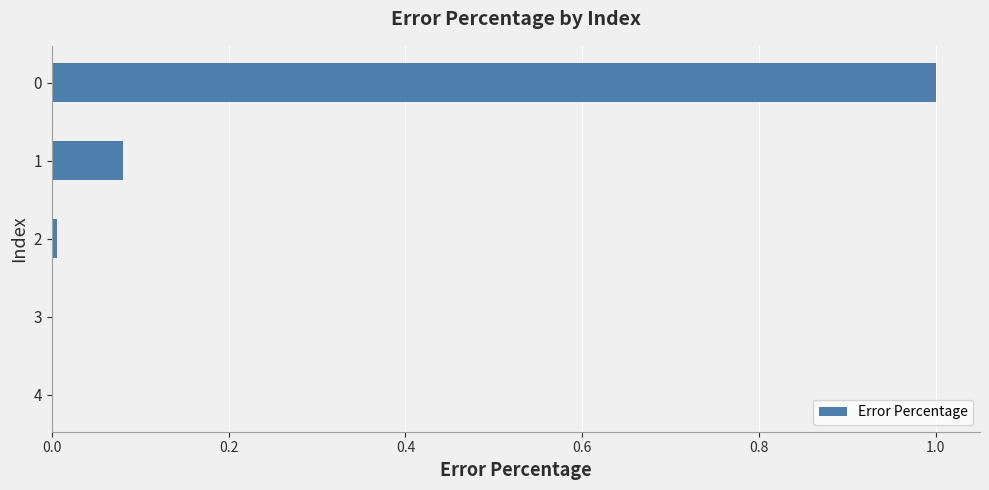

What is the maximum value shown in the chart?

1.0